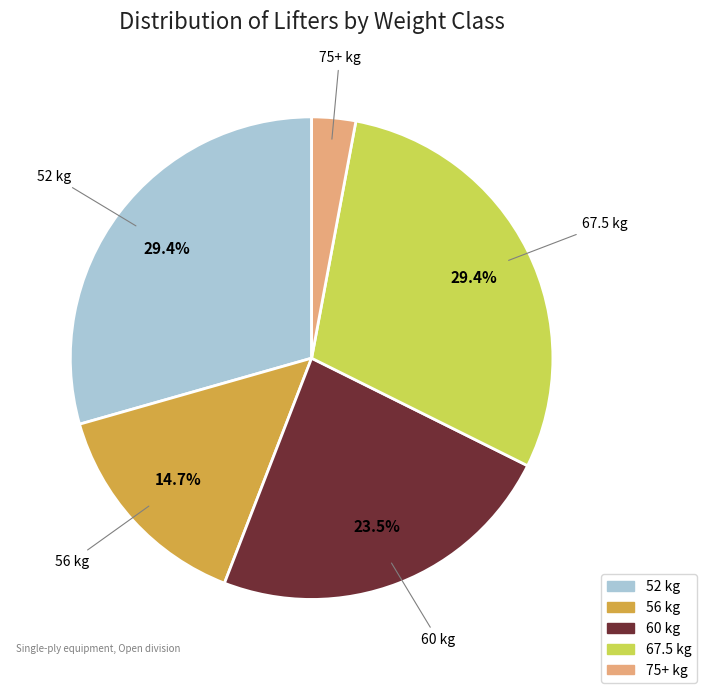

Is 67.5 kg the majority of the pie?

No